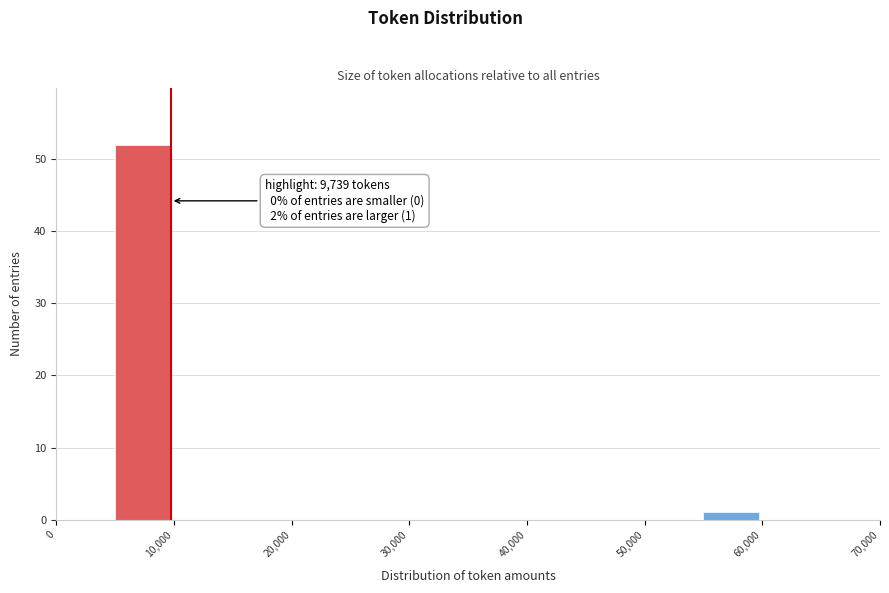

Over which range of the x-axis is the bar tallest?

5000 to 10000